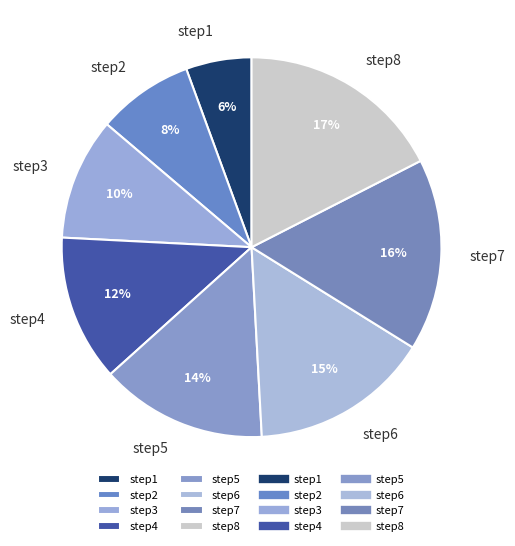

Combined, do step3 and step2 account for over 50%?

No